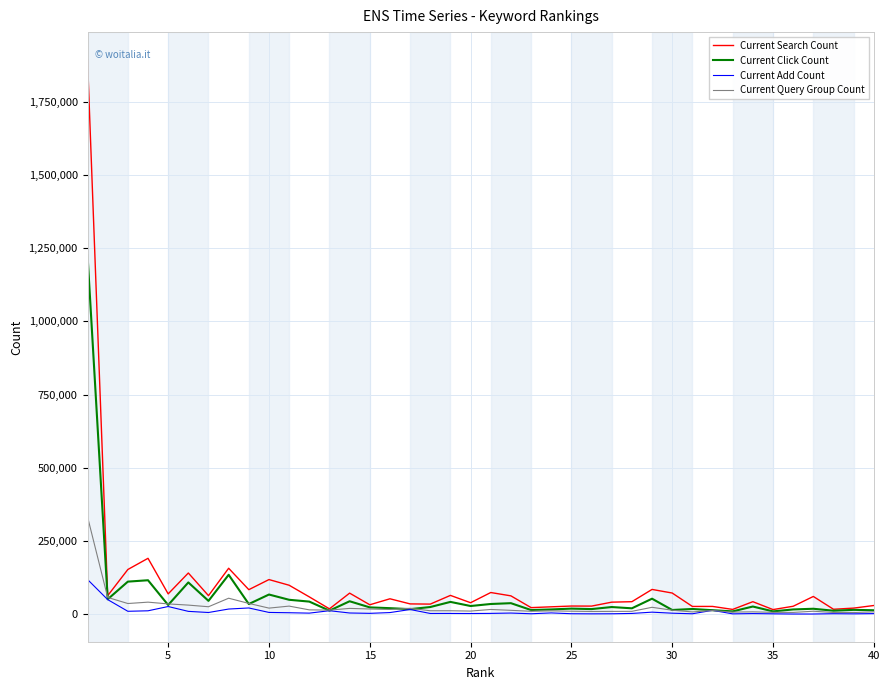

What are all the series names shown in the legend?

Current Search Count, Current Click Count, Current Add Count, Current Query Group Count